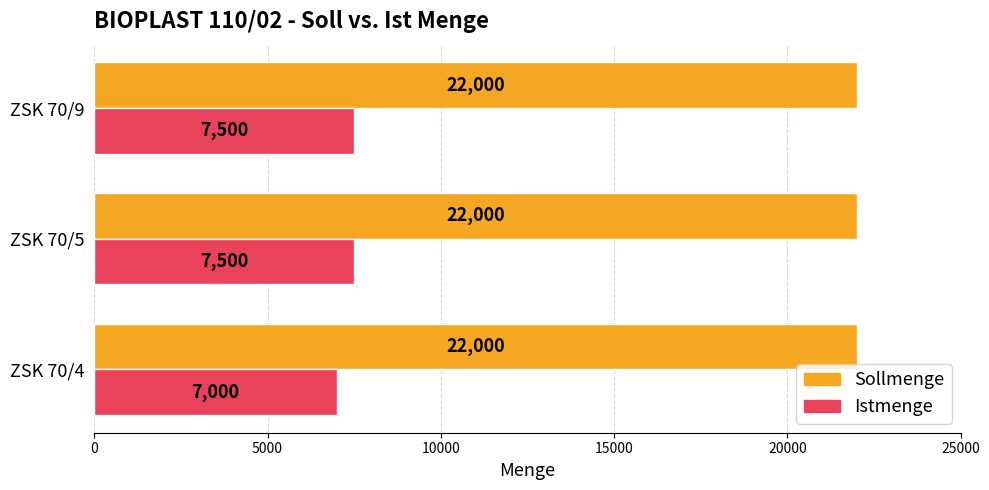

What are all the series names shown in the legend?

Sollmenge, Istmenge